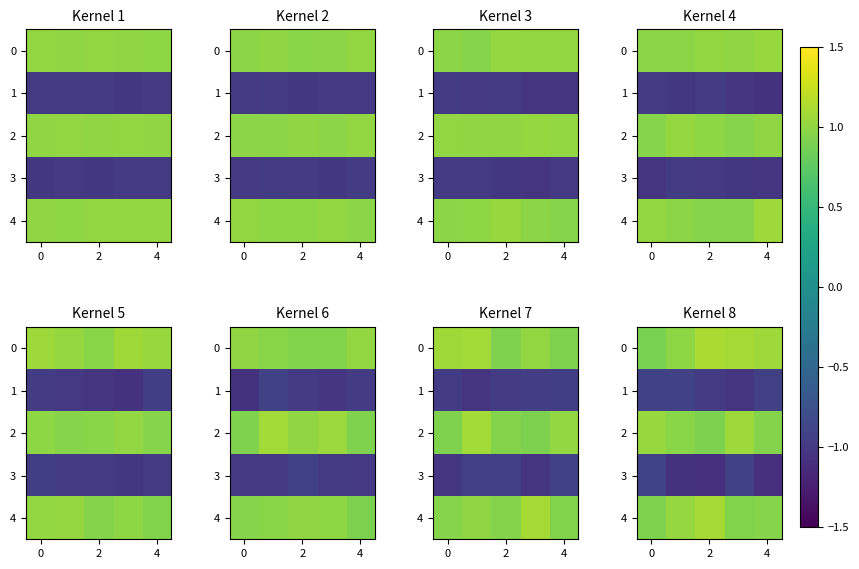

At 4, list the series in order from smallest to largest.

3, 1, 2, 4, 0